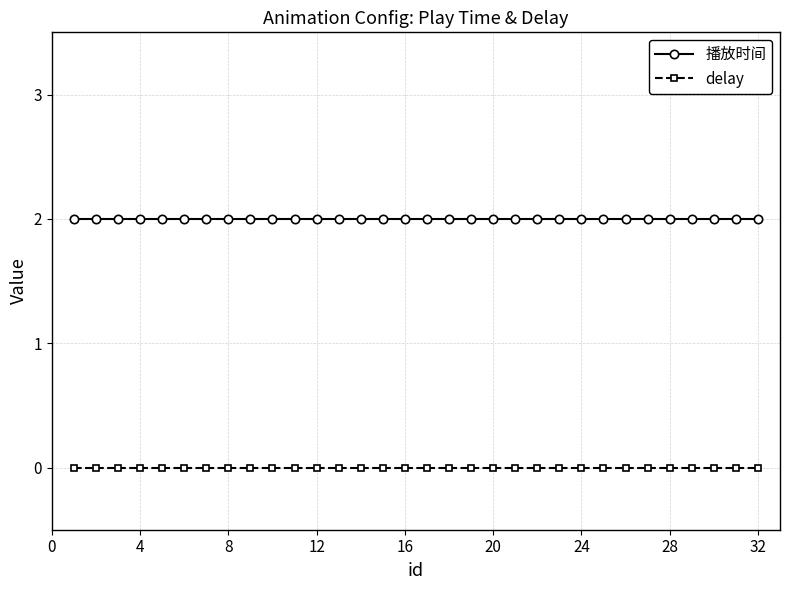

Which series has the largest total across all categories?

播放时间